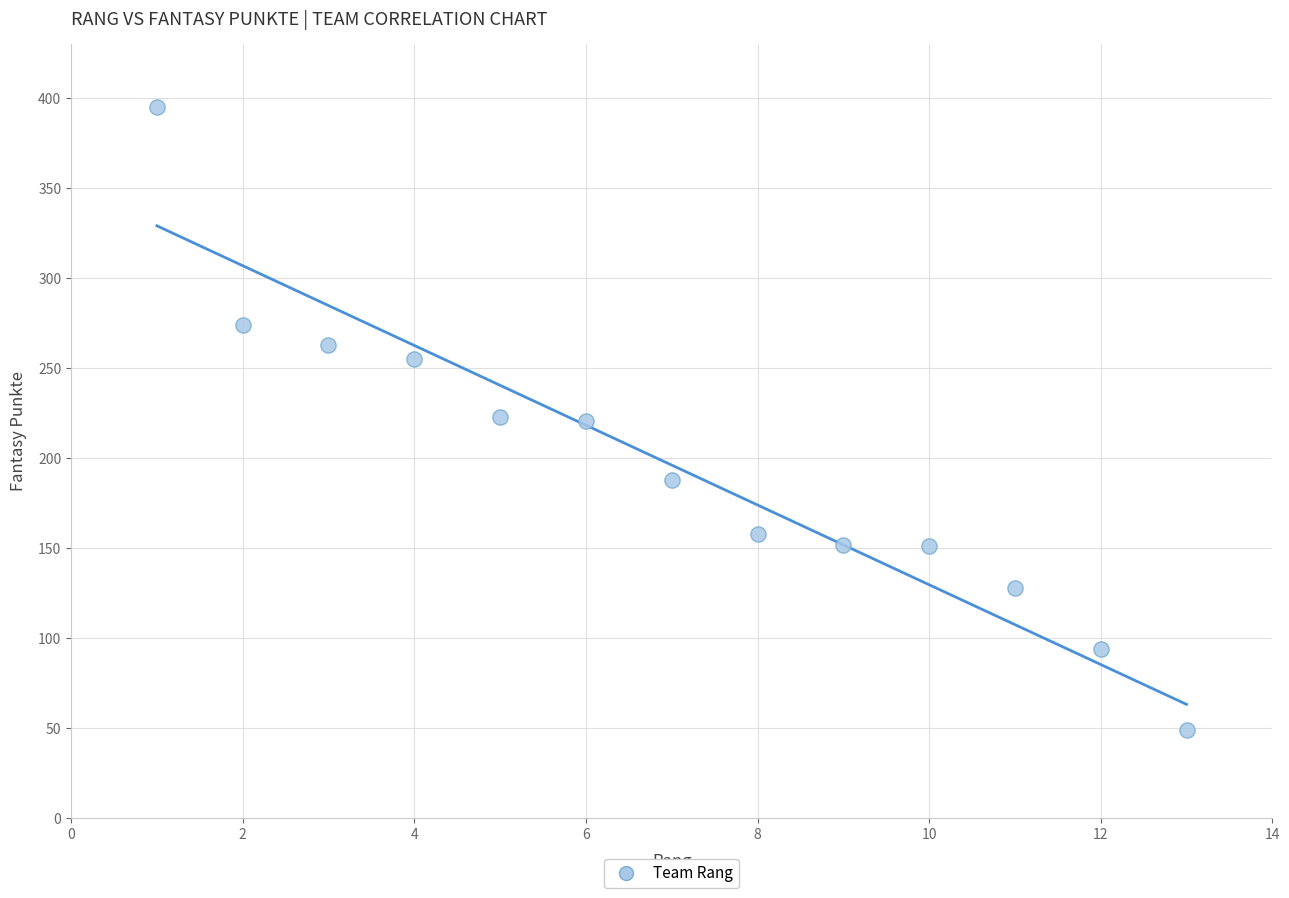

What is the range of X values (max minus min)?

12